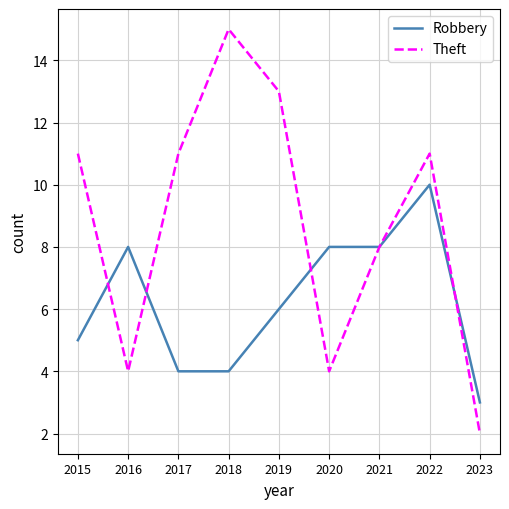

Which series has the widest spread of values?

Theft